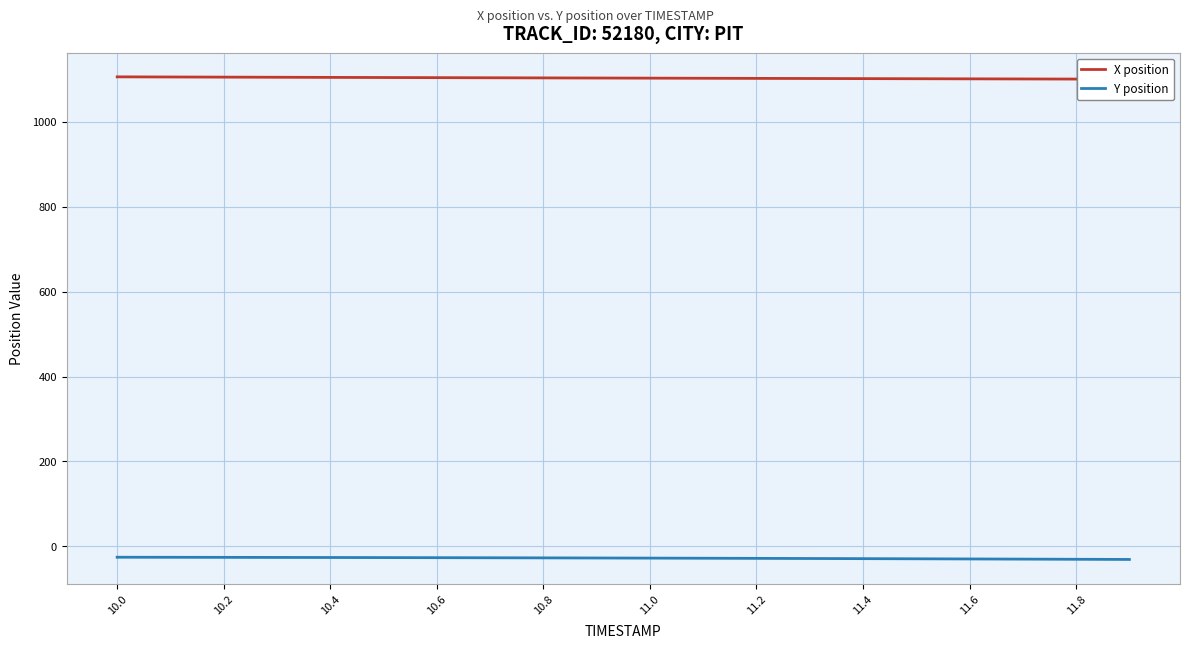

Does the chart have visible grid lines?

Yes